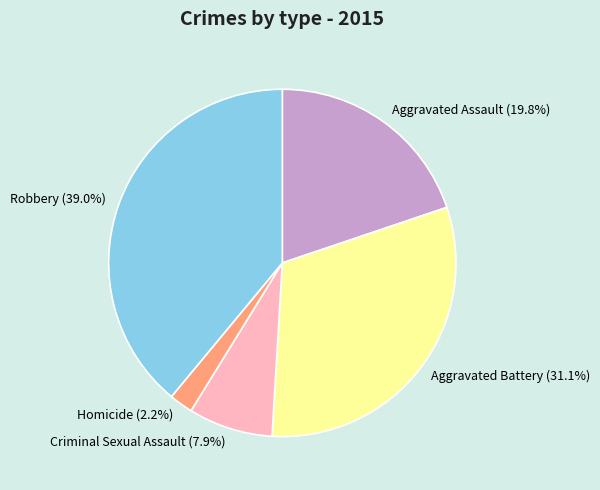

To the nearest percent, what is the difference between the Homicide and Aggravated Assault slice percentages?

18%